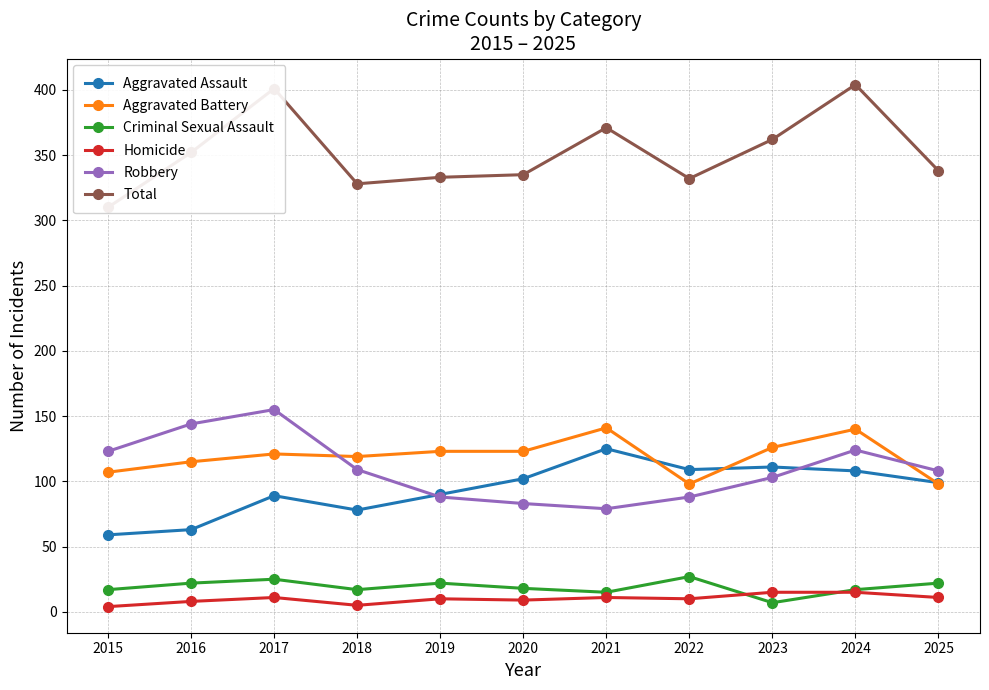

What is the spread (max minus min) of values at 2024?

389